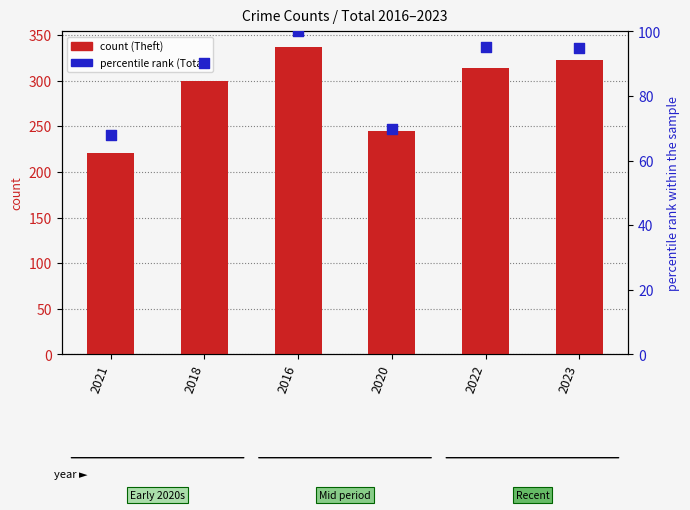

Which series reaches the maximum Y coordinate?

Theft